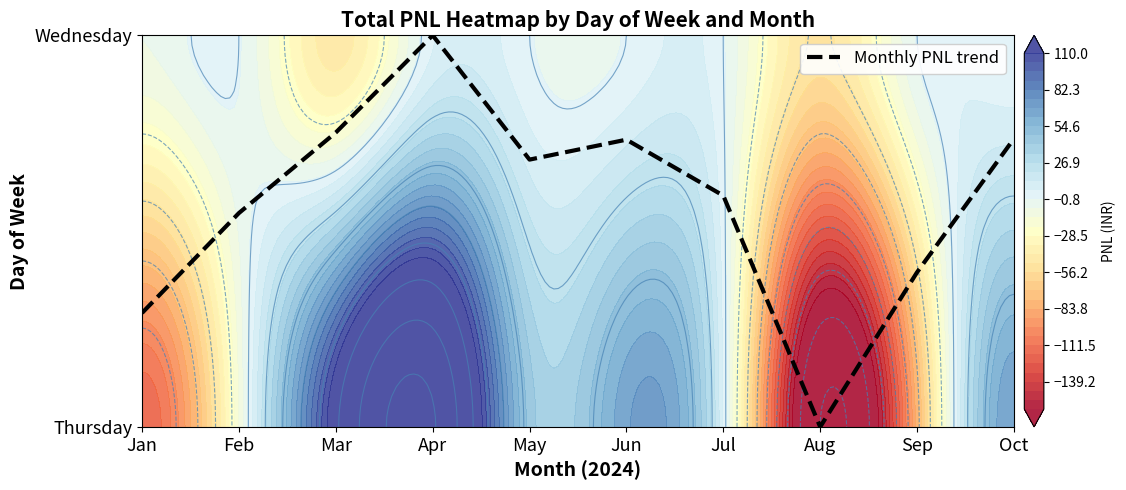

What is the difference between the maximum and second lowest values?

0.7